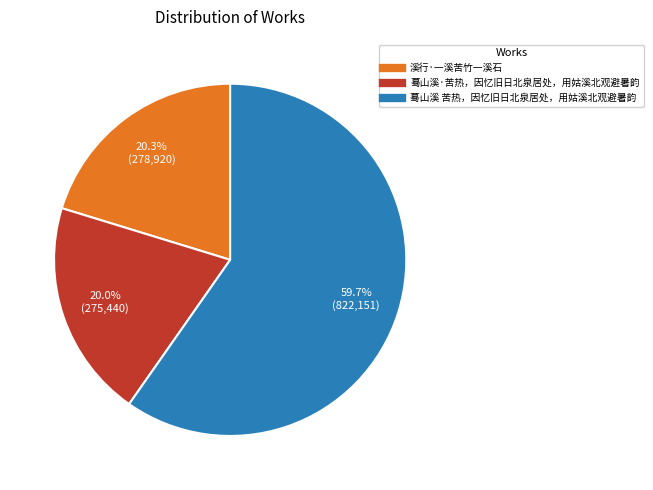

Which category has the biggest portion of the pie?

蓦山溪 苦热，因忆旧日北泉居处，用姑溪北观避暑韵